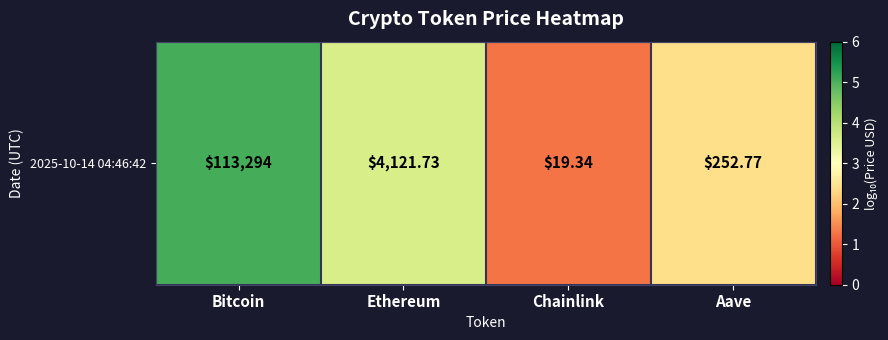

Reading right to left, transcribe all the data shown in this chart.

Aave=2.4	Chainlink=1.3	Ethereum=3.6	Bitcoin=5.1